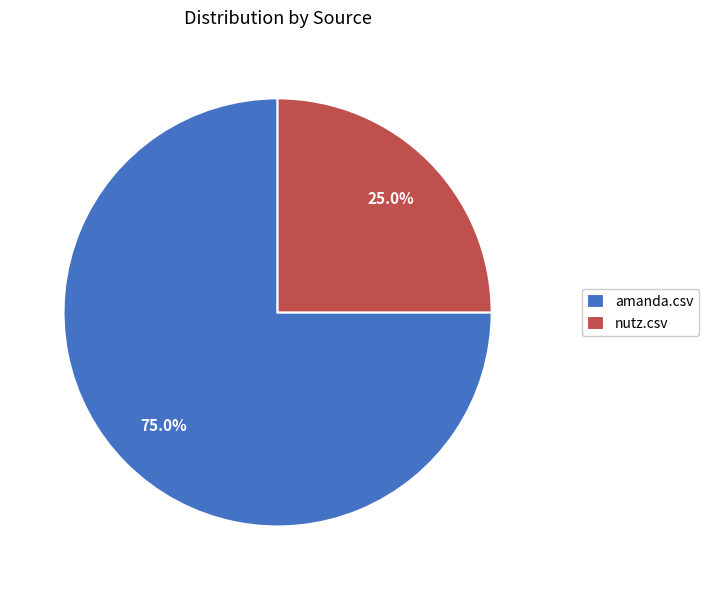

Combined, do nutz.csv and amanda.csv account for over 50%?

Yes